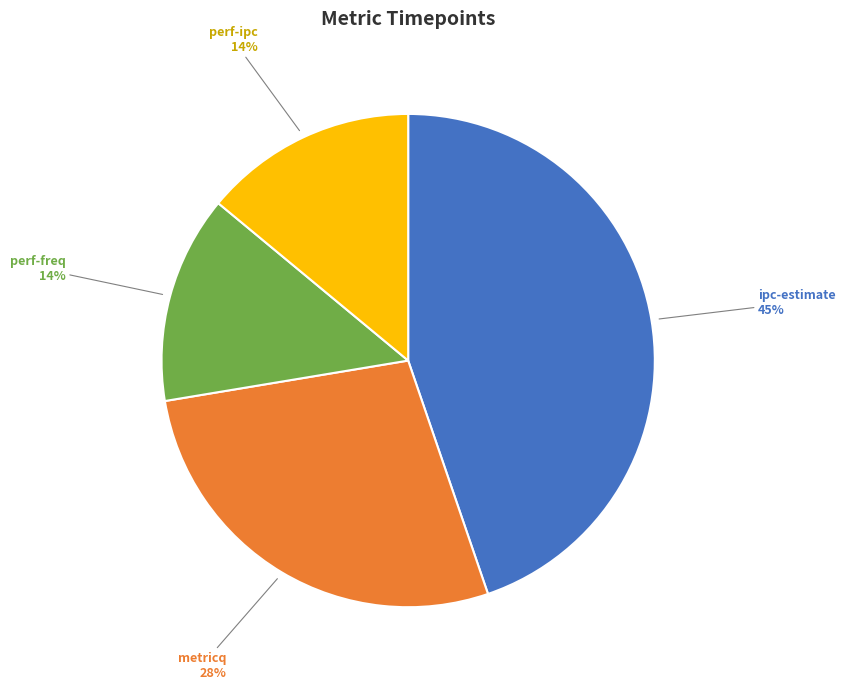

What is the ratio of the value at perf-freq to the value at ipc-estimate?

0.3